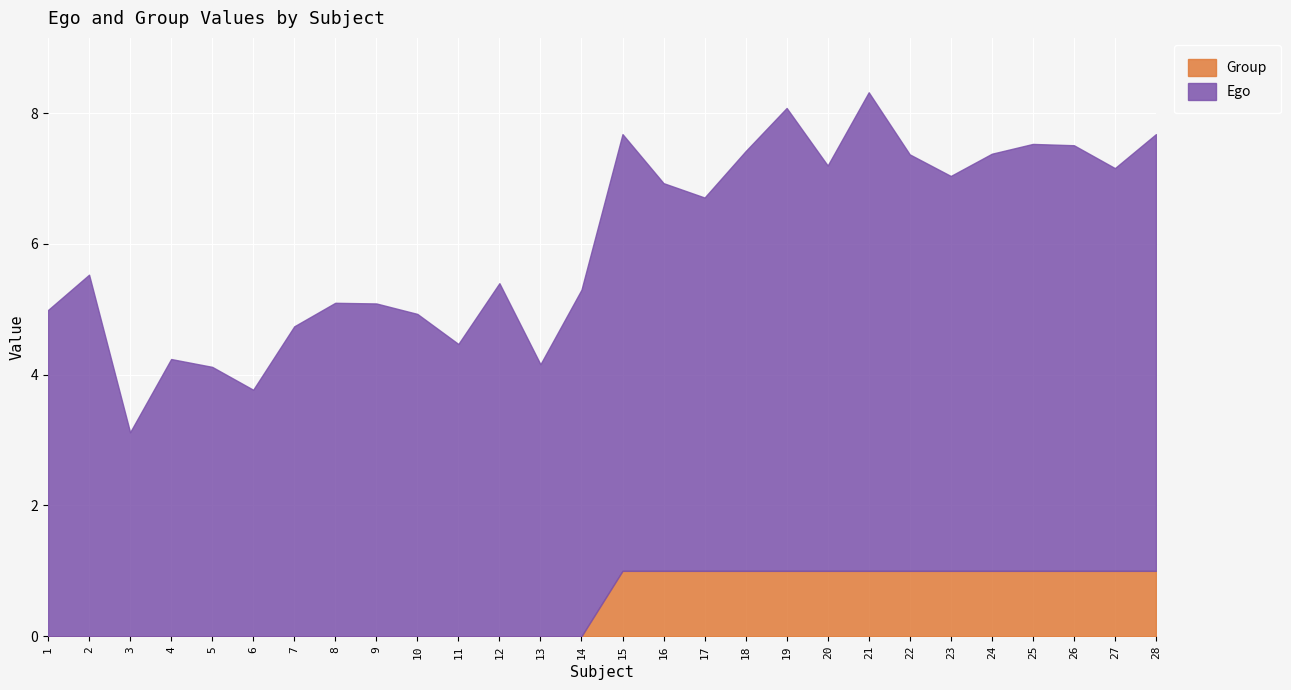

What is the value of the Ego point at the 20th from the left?

6.2